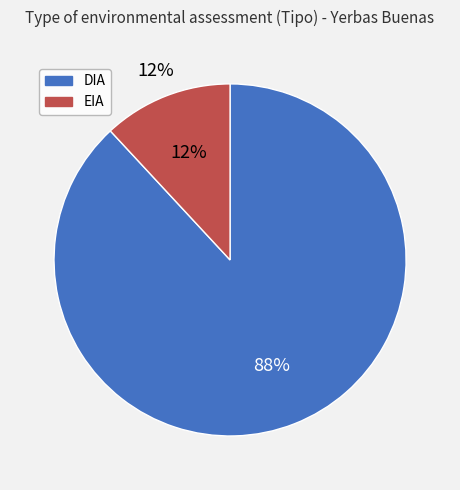

What is the largest slice in the pie chart?

DIA